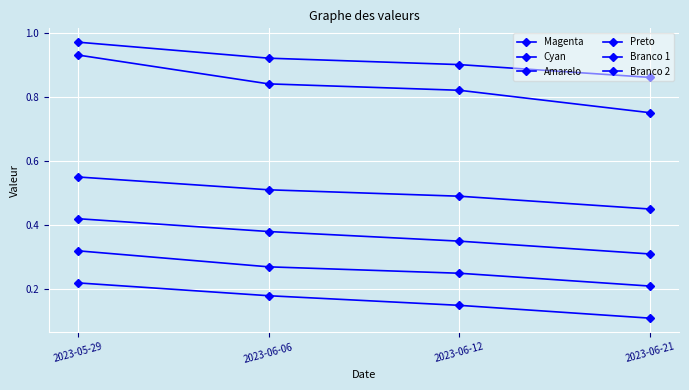

How many distinct data groups are displayed?

6